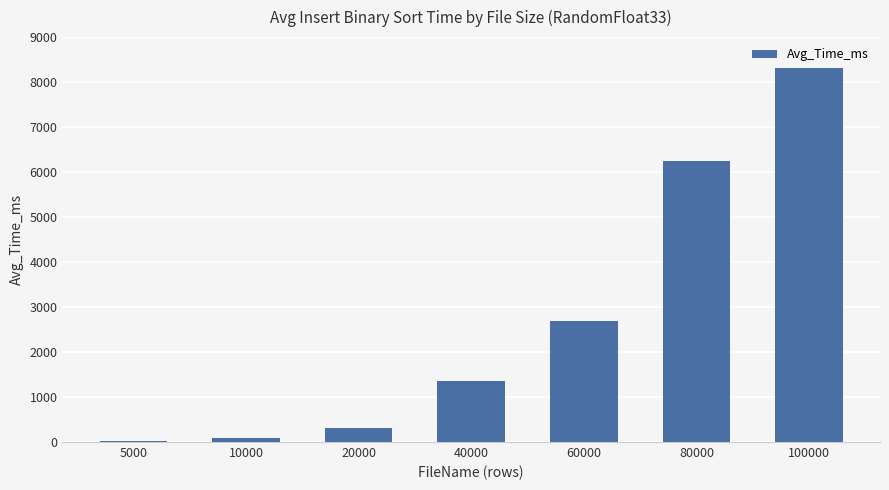

What is the greatest value displayed?

8302.7